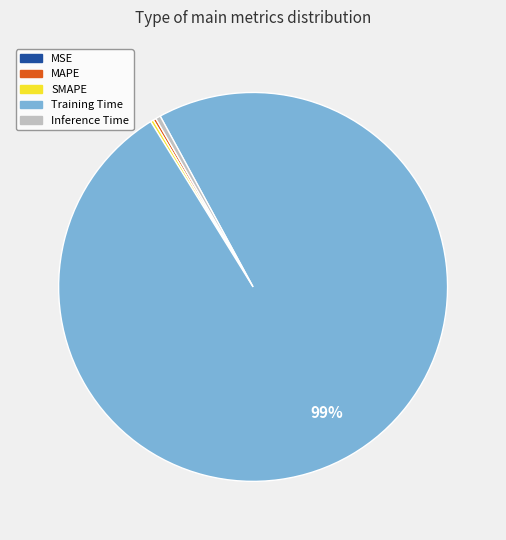

Does Inference Time represent more than half of the total?

No